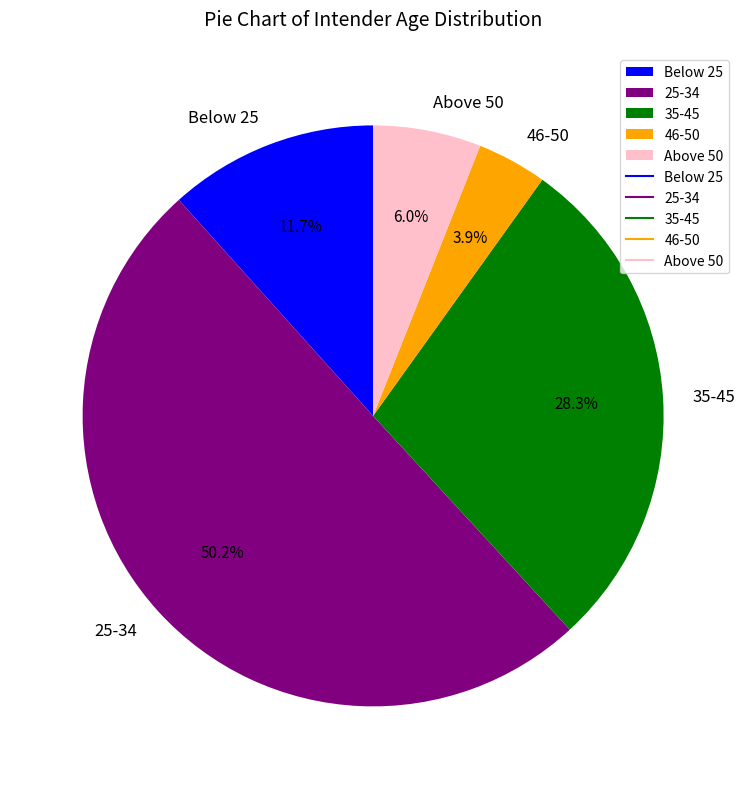

How many slices are in this pie chart?

5